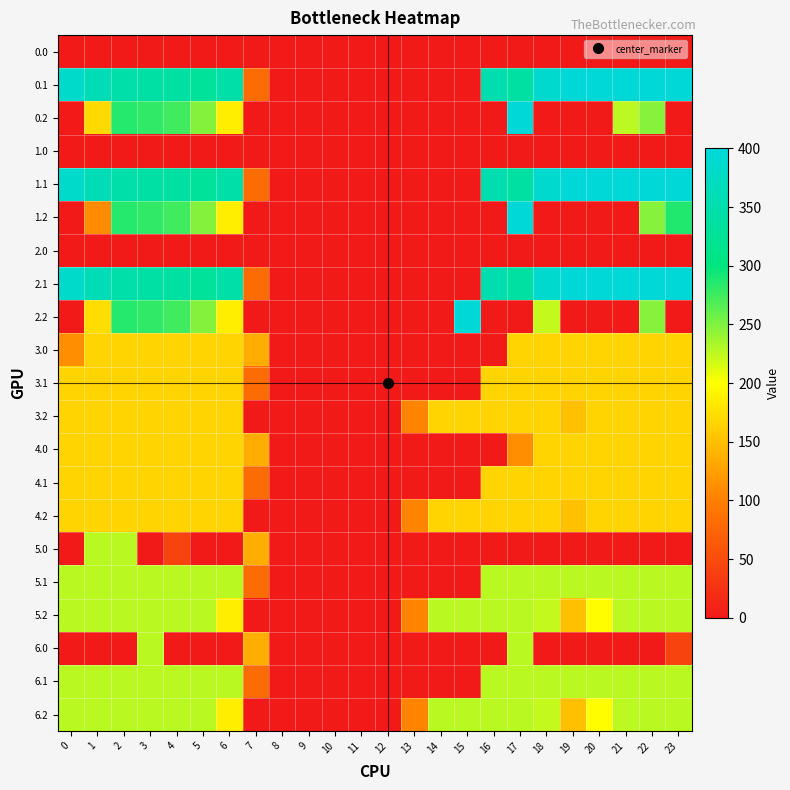

What is the spread (max minus min) of values at 5?

329.5